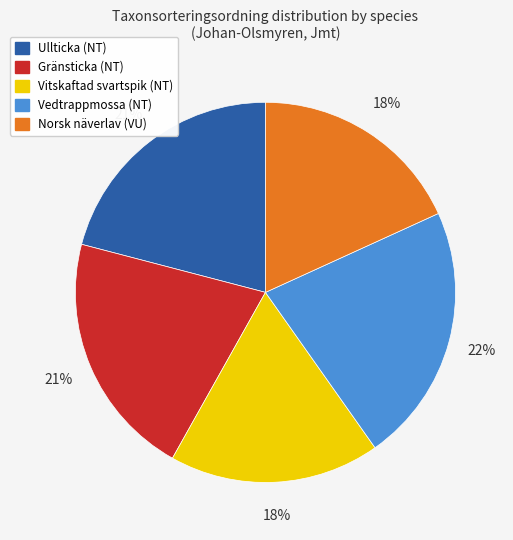

Which has a higher value, Ullticka (NT) or Norsk näverlav (VU)?

Ullticka (NT)